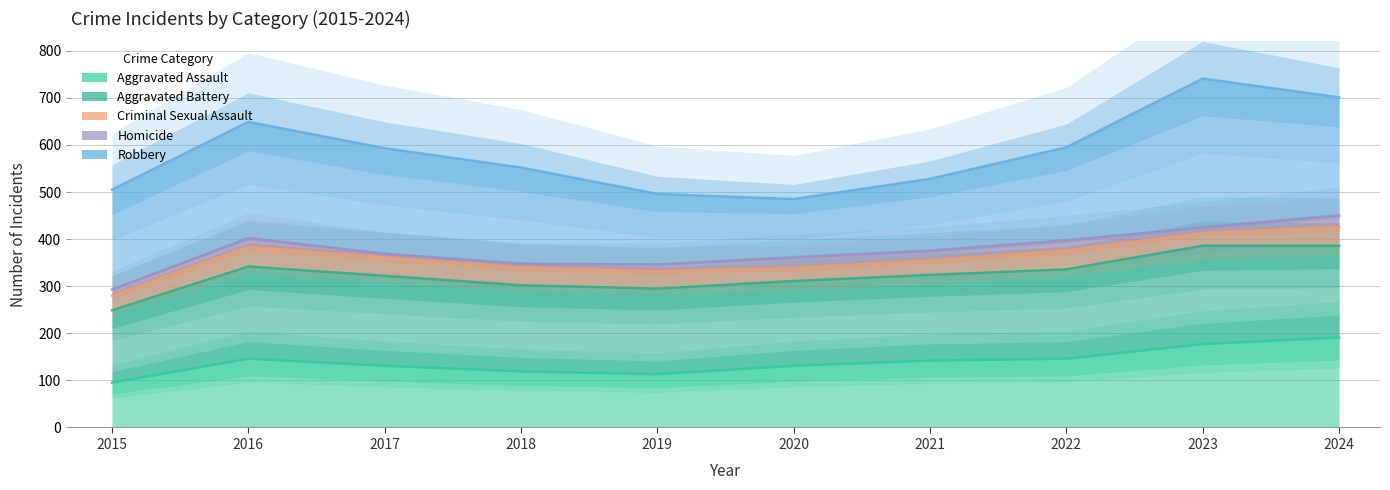

List the labels in order of Aggravated Battery value, smallest first.

2015, 2019, 2018, 2020, 2017, 2021, 2022, 2016, 2023, 2024